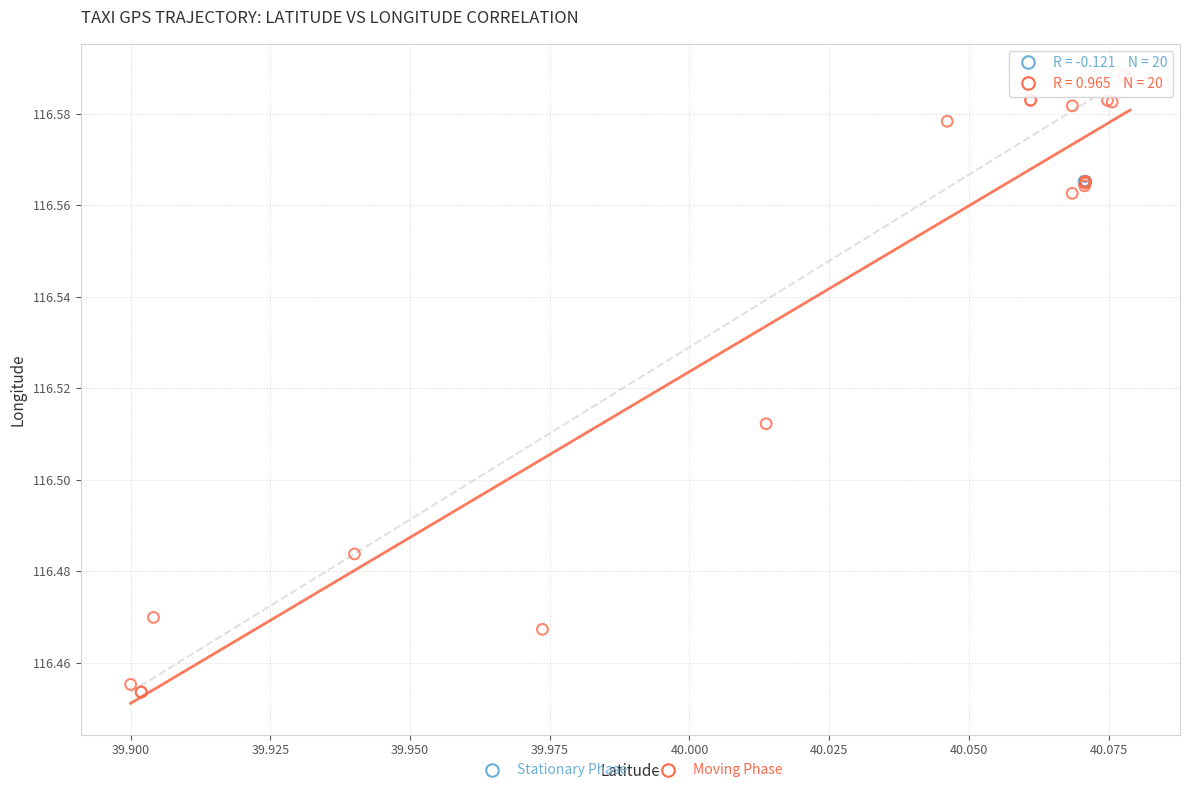

Which series contains the lowest Y value?

Moving Phase